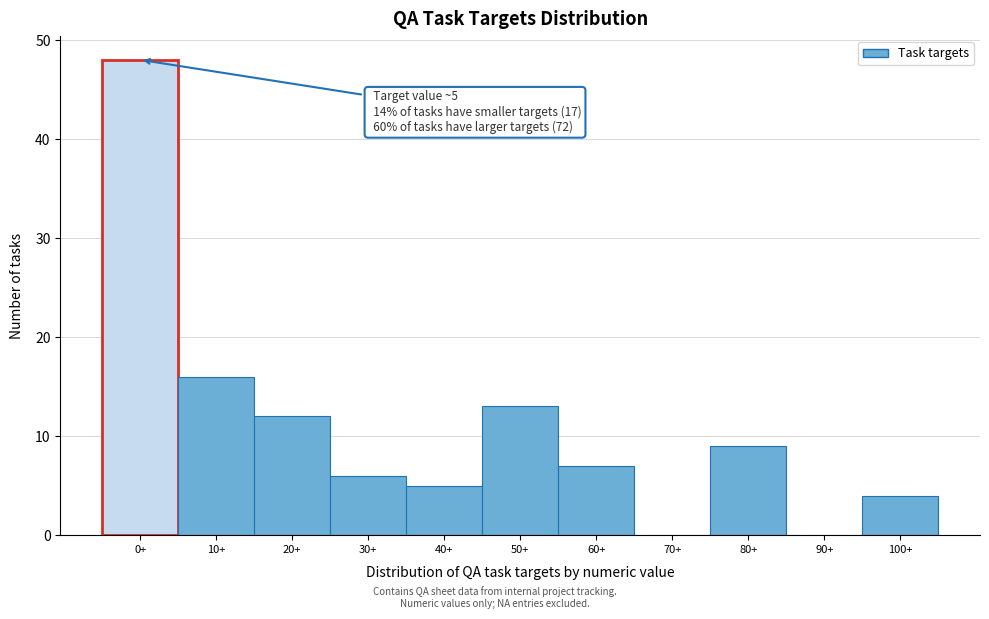

Reading right to left, list all the values displayed in this chart.

100+=4	90+=0	80+=9	70+=0	60+=7	50+=13	40+=5	30+=6	20+=12	10+=16	0+=48